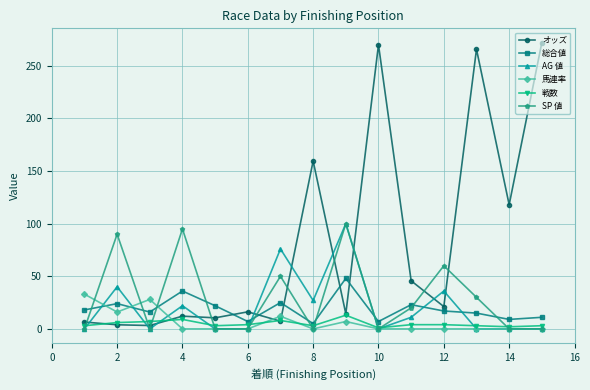

True or false: オッズ and 戦数 cross at least once.

True